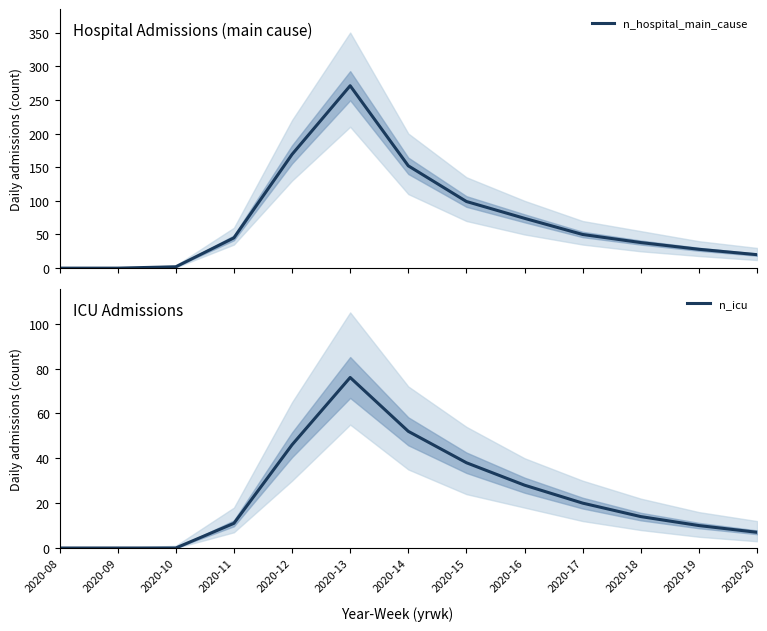

True or false: n_icu and n_hospital_main_cause intersect in this chart.

False